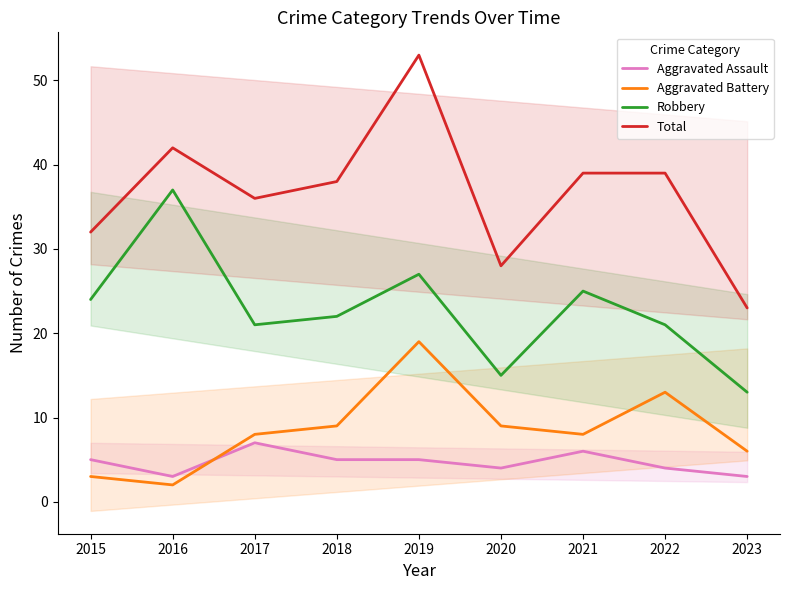

Is the value of Total at 2019 greater than the value of Robbery at 2020?

Yes